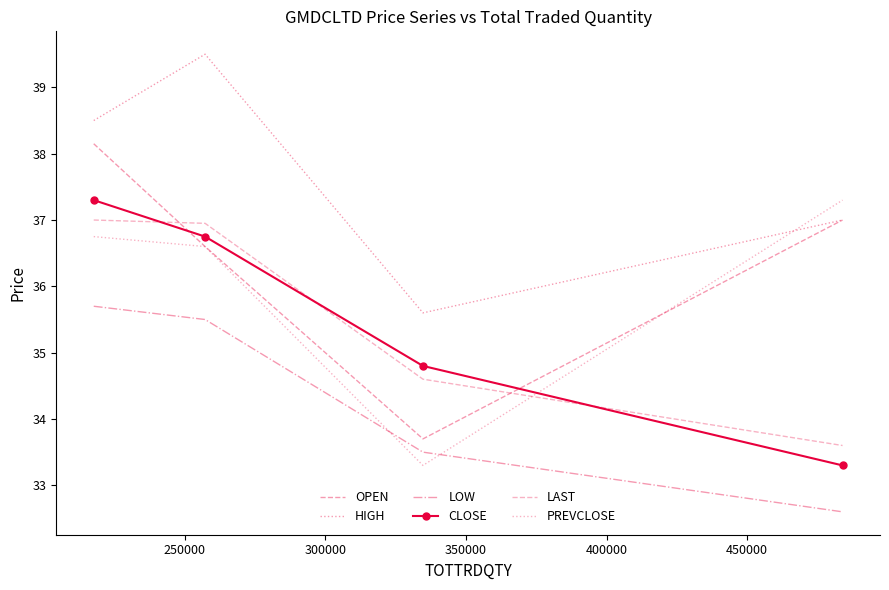

How many distinct data groups are displayed?

6